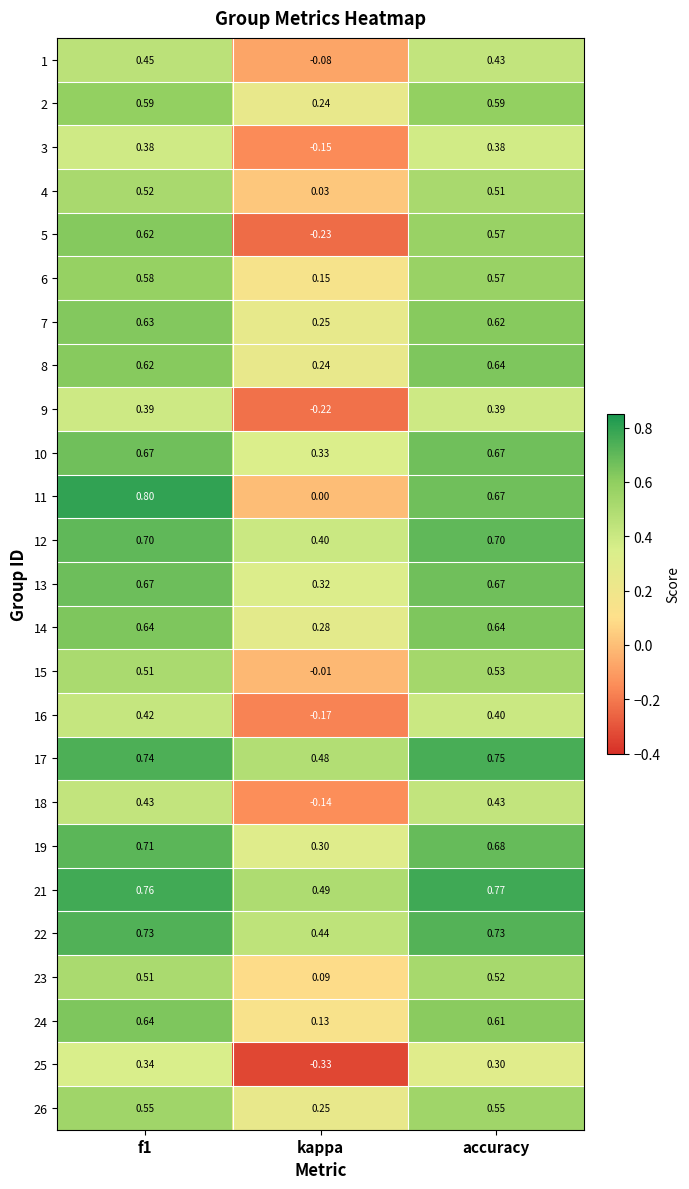

Is the value of 15 at kappa greater than the value of 6 at accuracy?

No